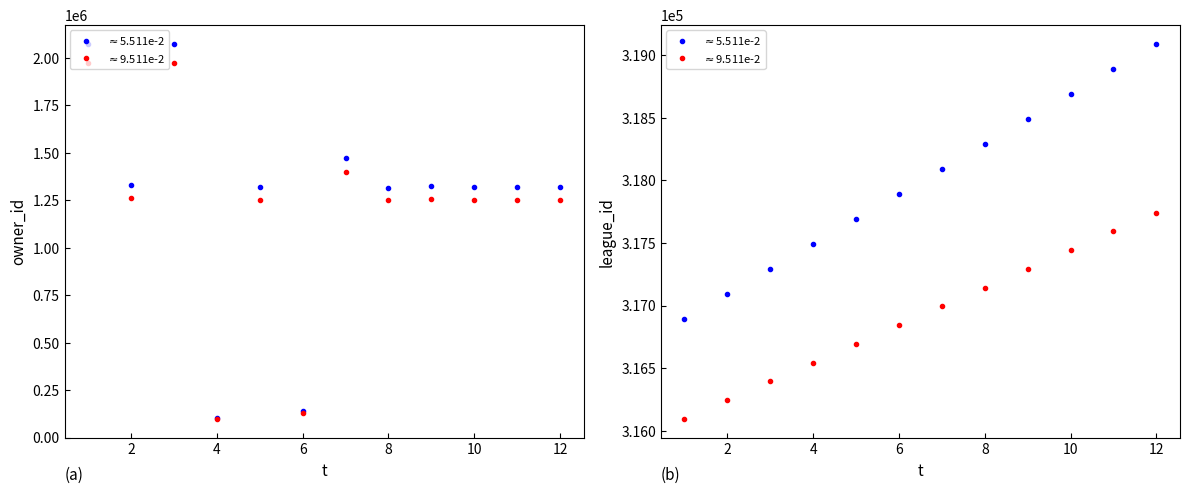

True or false: $\approx$9.511e-2 has more than 1 interior local peaks.

False